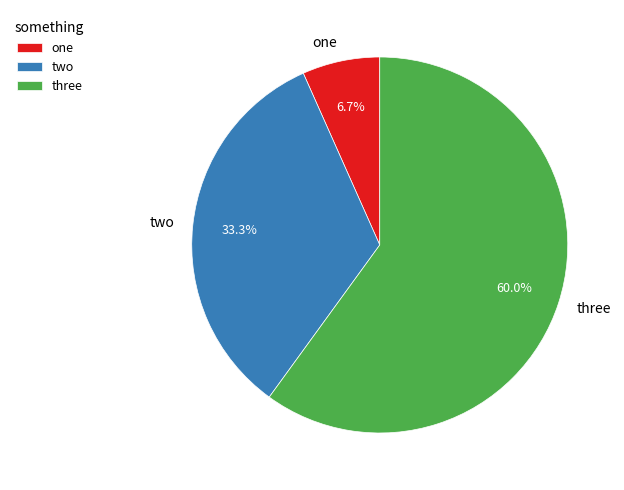

Is it true that one is 15% of the pie?

False